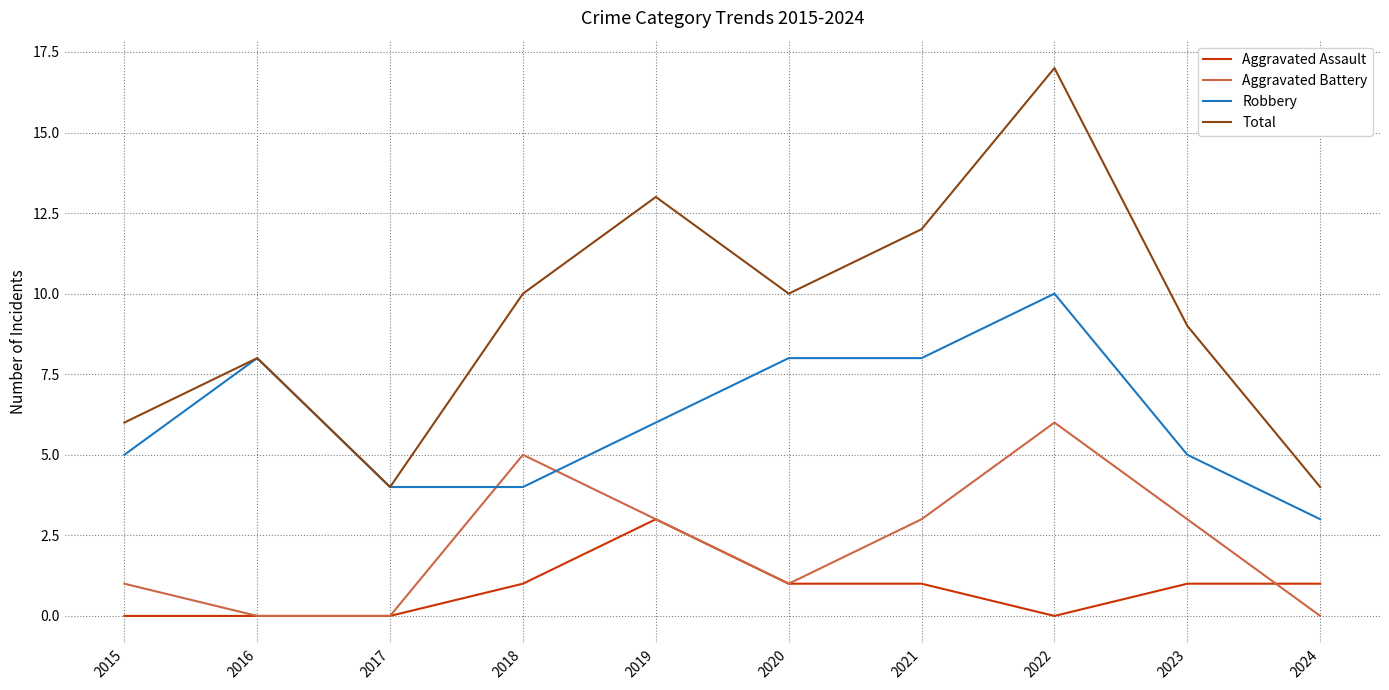

At which label does Aggravated Assault reach its peak?

2019